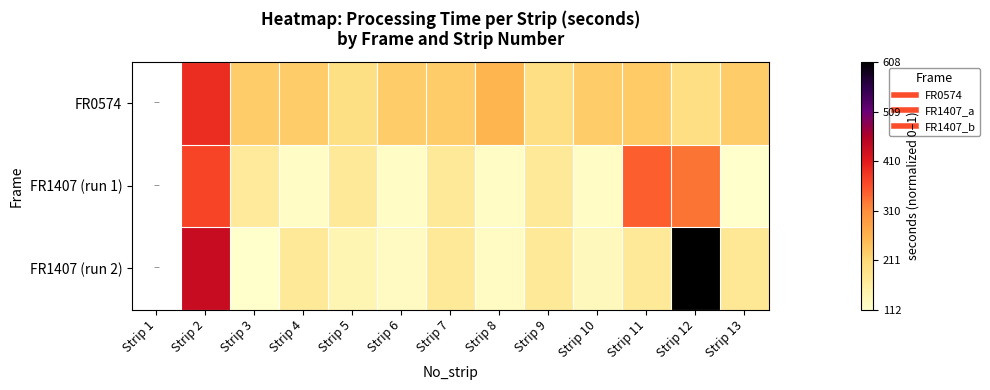

Which category has the lowest value across all series?

Strip 13